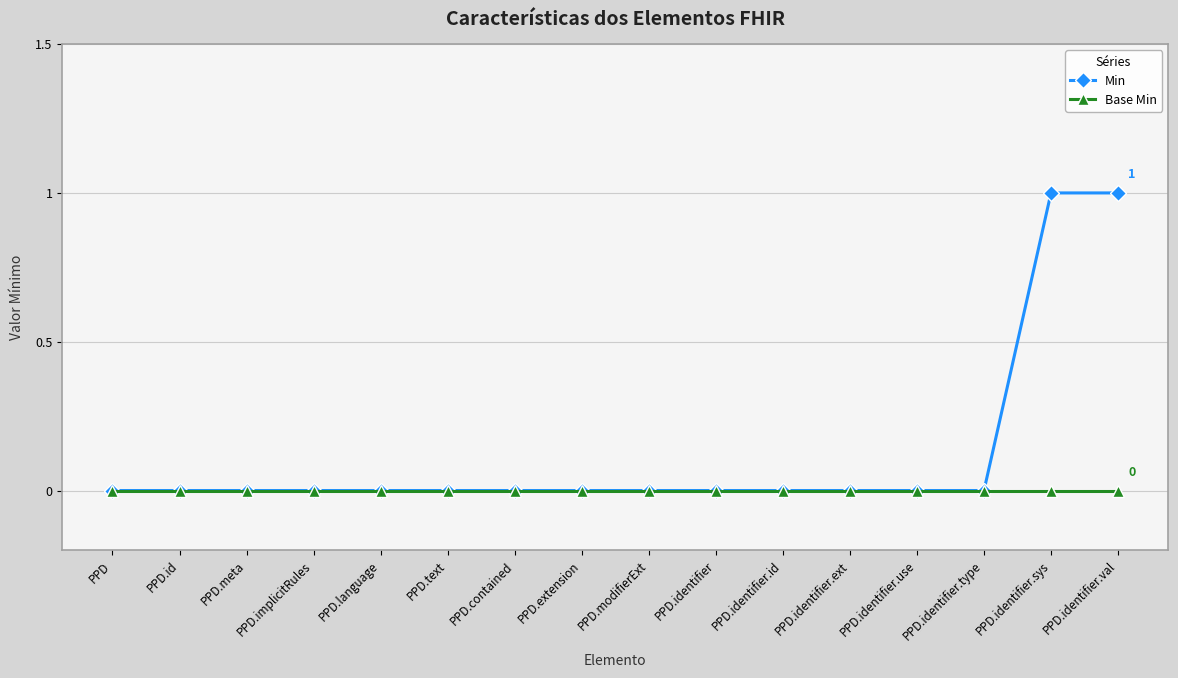

Which series has the widest spread of values?

Min